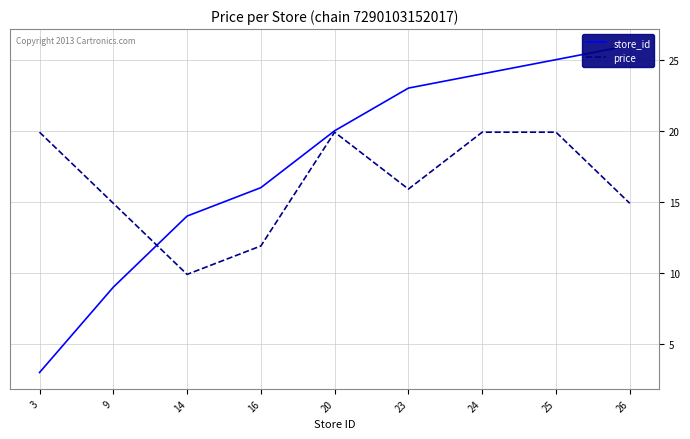

Reading right to left, transcribe all the data shown in this chart.

store_id: 26=26.0	25=25.0	24=24.0	23=23.0	20=20.0	16=16.0	14=14.0	9=9.0	3=3.0
price: 26=14.9	25=19.9	24=19.9	23=15.9	20=19.9	16=11.9	14=9.9	9=14.9	3=19.9